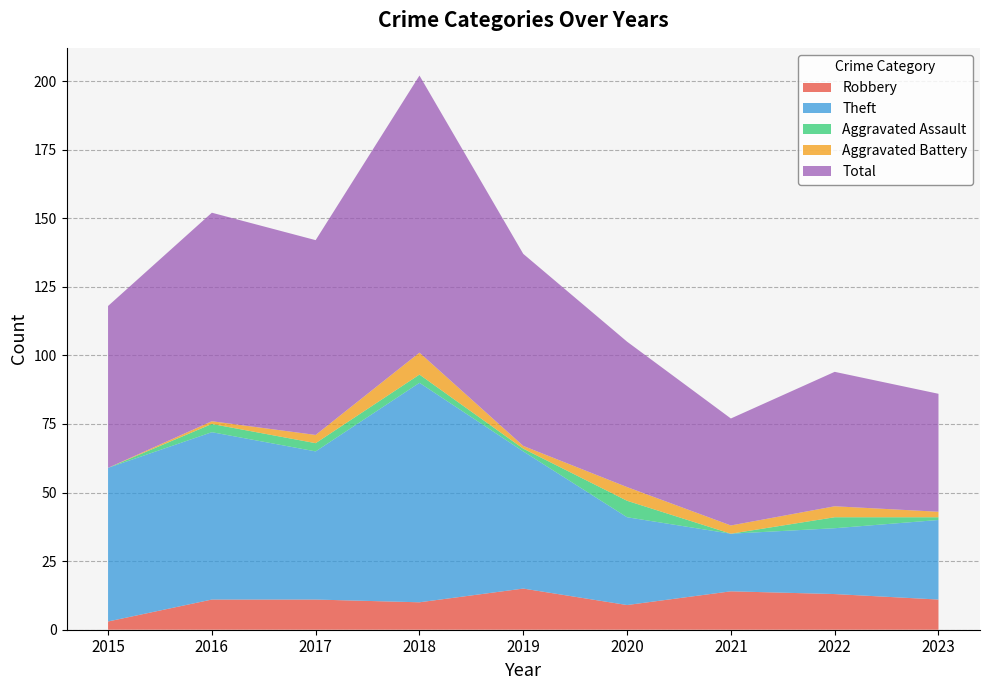

Reading left to right, extract all data points from this chart.

Robbery: 3	11	11	10	15	9	14	13	11
Theft: 56	61	54	80	50	32	21	24	29
Aggravated Assault: 0	3	3	3	1	6	0	4	1
Aggravated Battery: 0	1	3	8	1	5	3	4	2
Total: 59	76	71	101	70	53	39	49	43